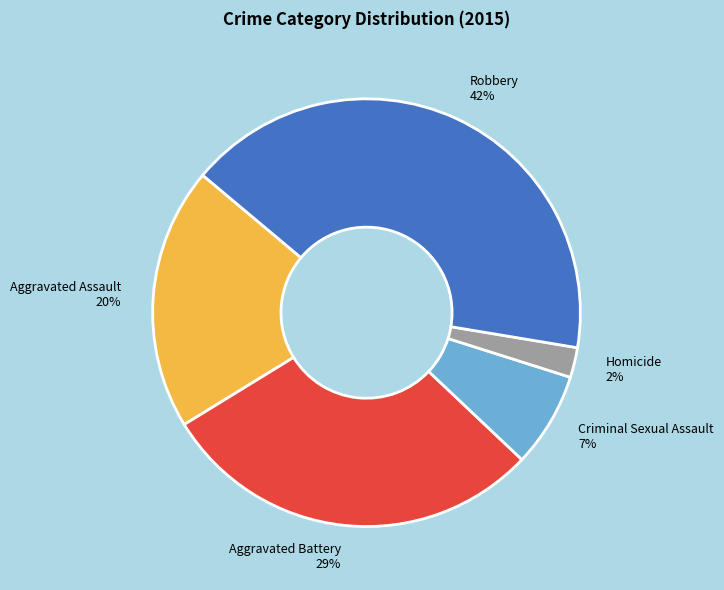

Is the sum of Criminal Sexual Assault 7% and Aggravated Battery 29% greater than half?

No